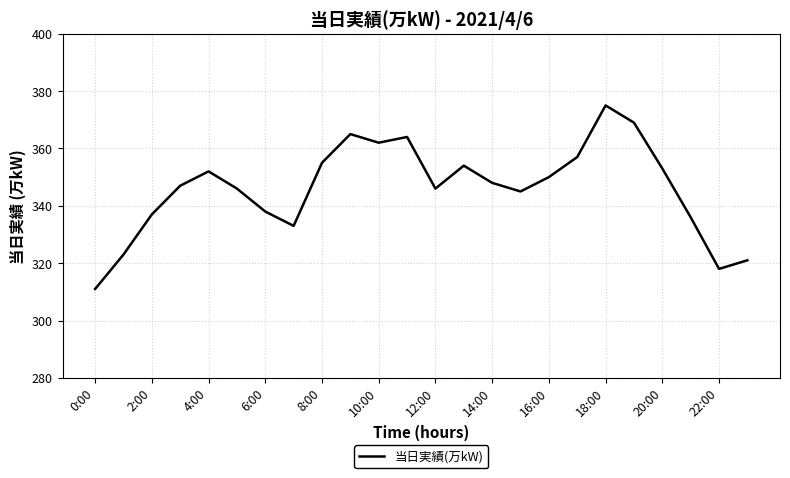

What is the difference between the maximum and minimum values?

64